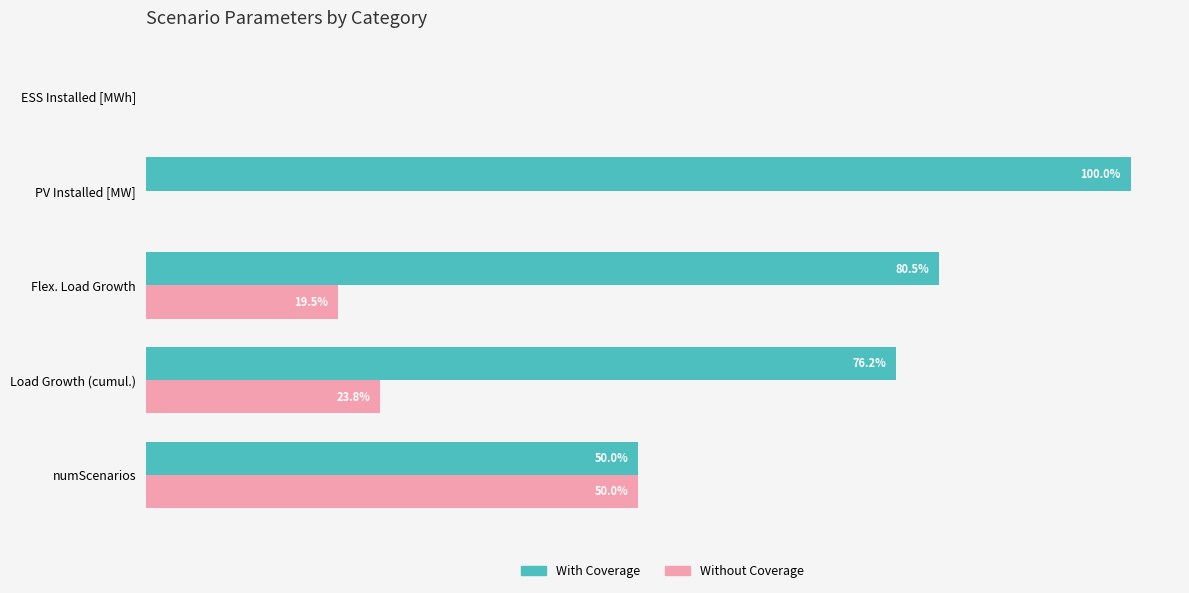

At which label is Without Coverage closest to 25?

Load Growth (cumul.)